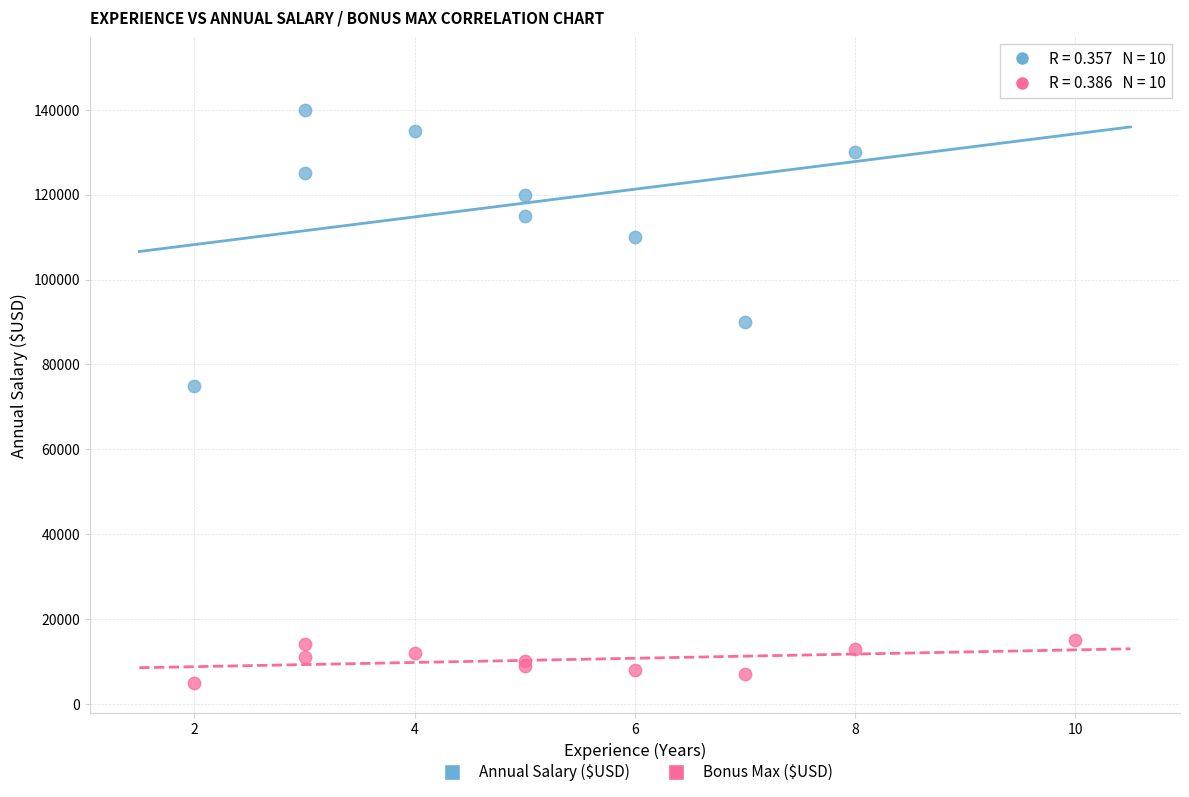

What are all the series names shown in the legend?

Annual Salary ($USD), Bonus Max ($USD)